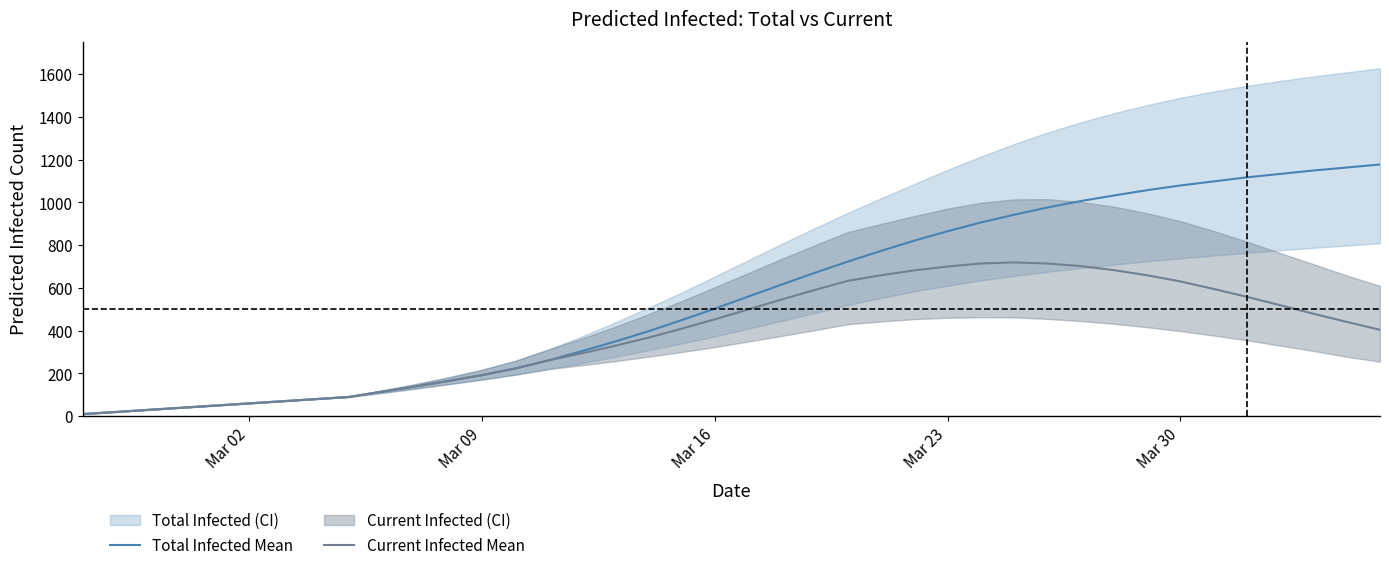

True or false: Current Infected Mean and Total Infected Mean intersect in this chart.

False